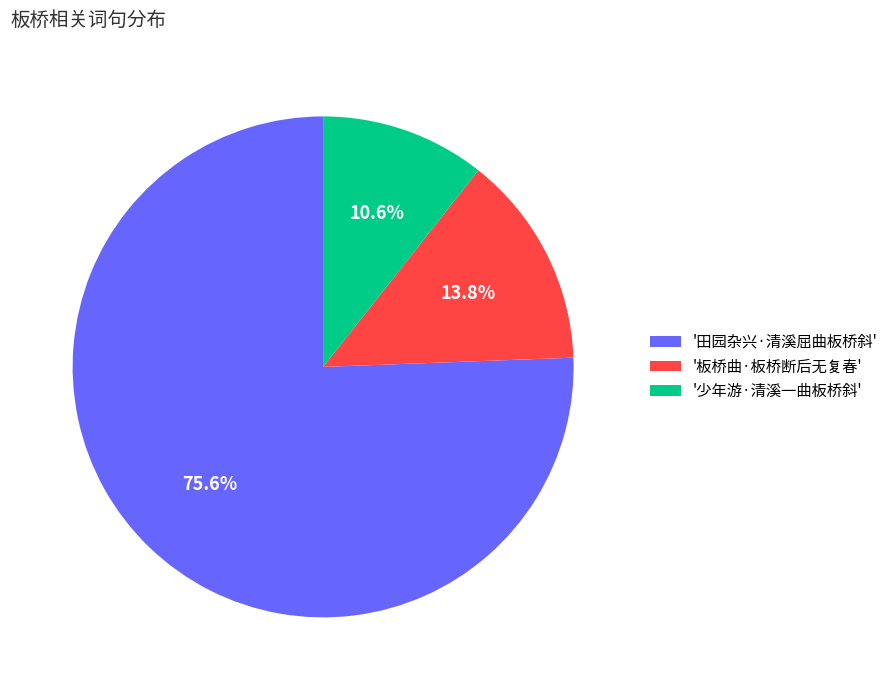

Does any single category account for the majority?

Yes